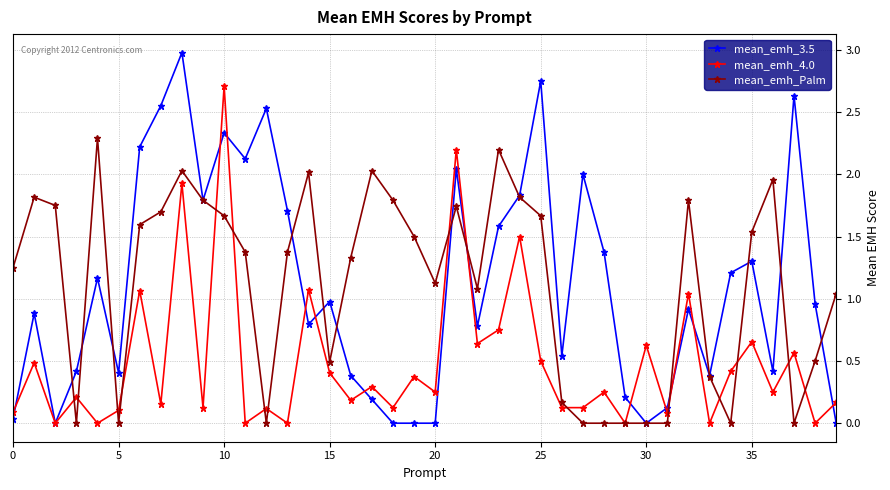

List the series in order of their peak value, lowest first.

mean_emh_Palm, mean_emh_4.0, mean_emh_3.5